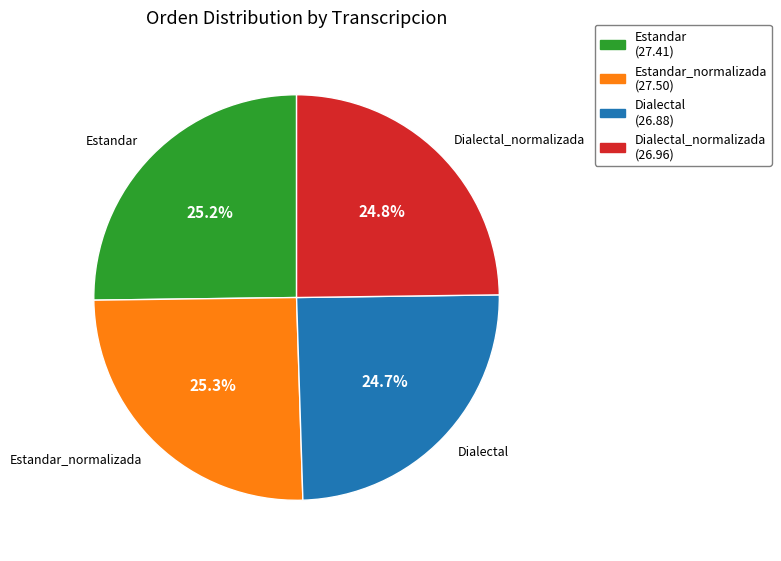

Between Estandar_normalizada and Dialectal, which is larger?

Estandar_normalizada